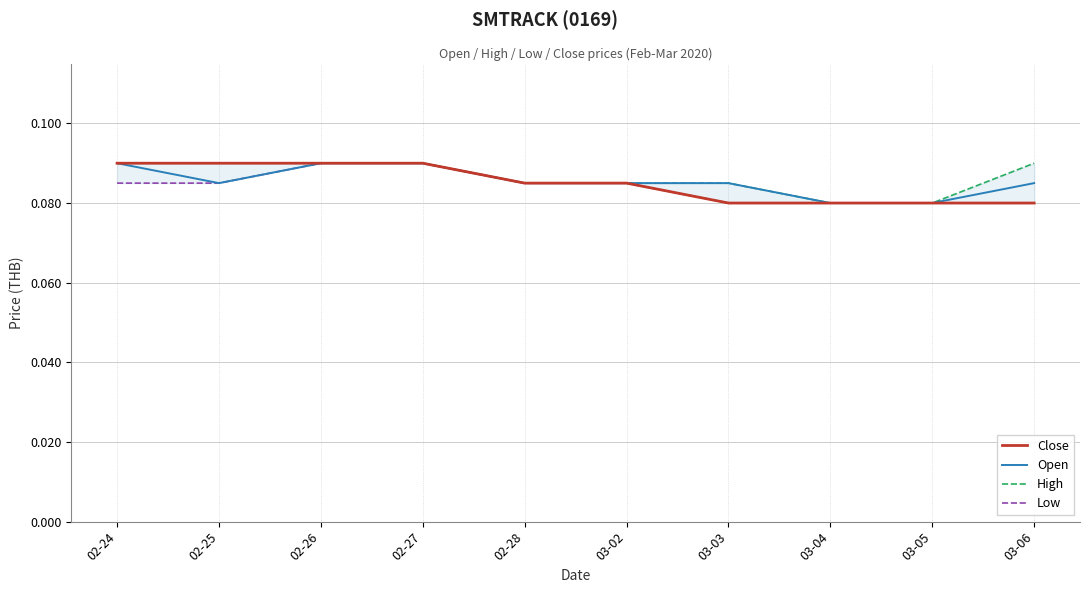

What is the label of the 6th point from the left?

03-02